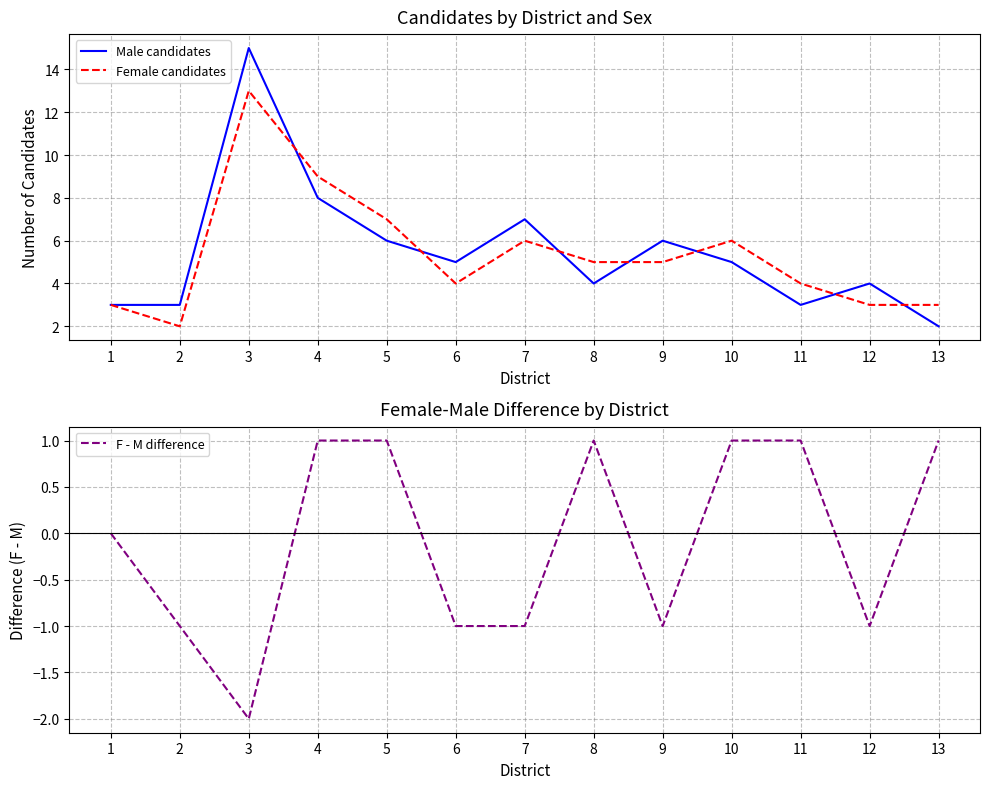

Which series ends up on top after the final intersection of Female candidates and Male candidates?

Female candidates